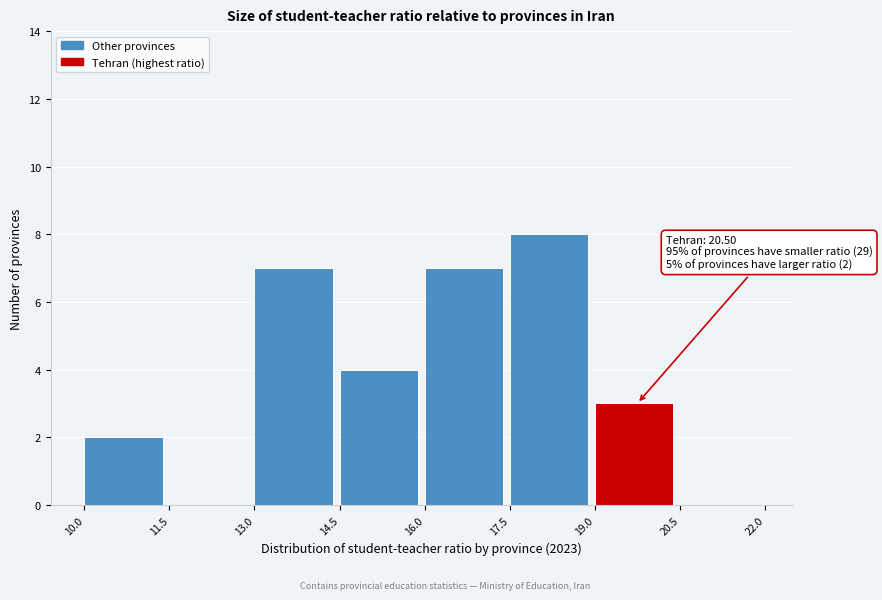

Which range on the x-axis has the tallest bar?

17.5 to 19.0